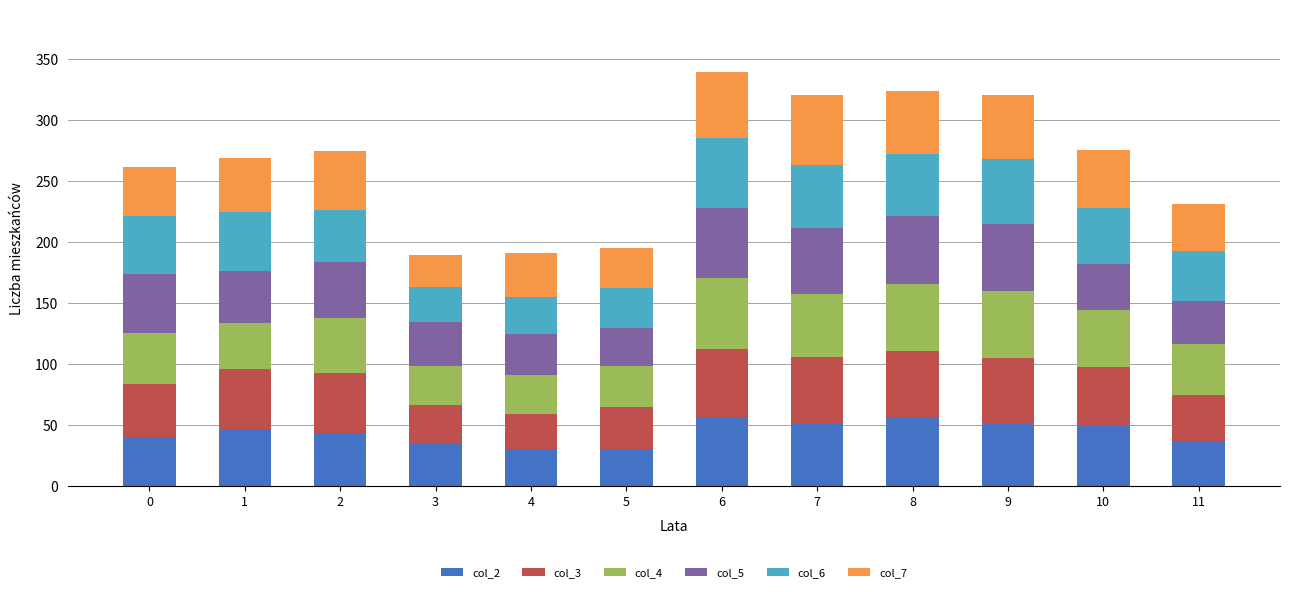

What is the minimum value for col_2?

30.3